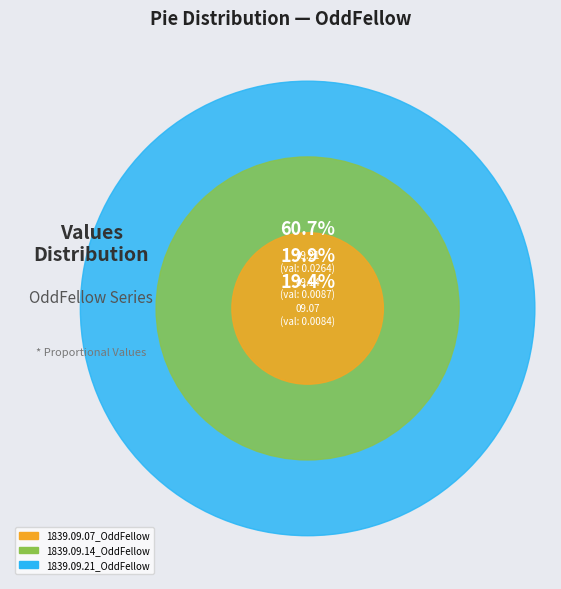

The 1839.09.07_OddFellow slice represents 13% of the pie. True or false?

False